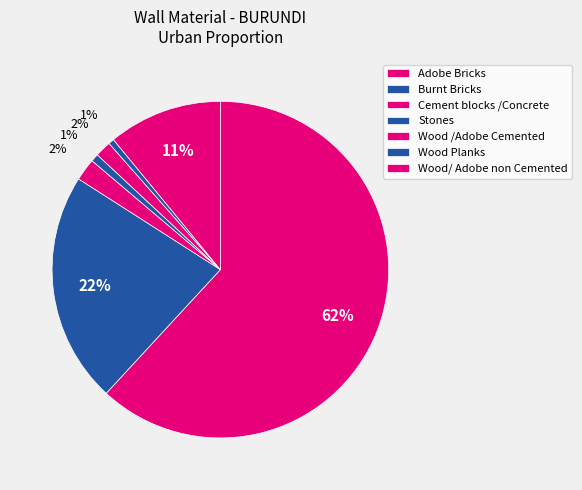

Which slice is the largest?

Adobe Bricks